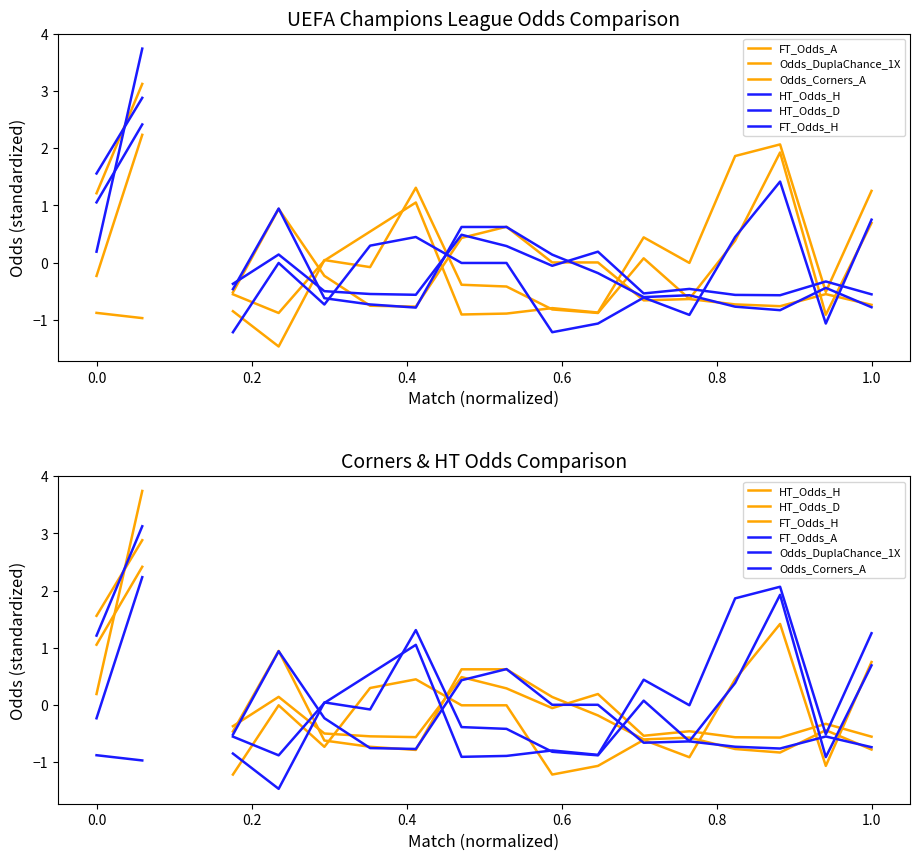

What is the difference between the maximum and minimum values in the Odds_DuplaChance_1X series?

3.9